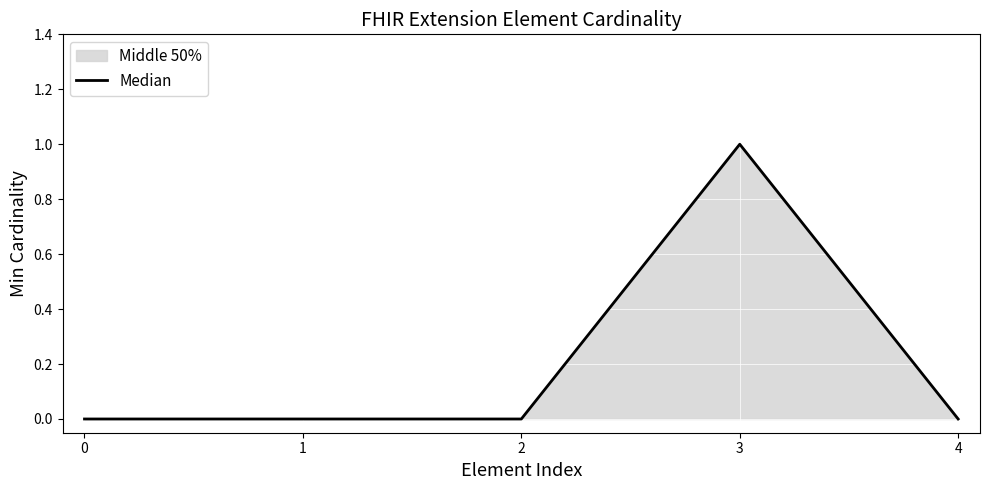

Which category has the highest value across all series?

3